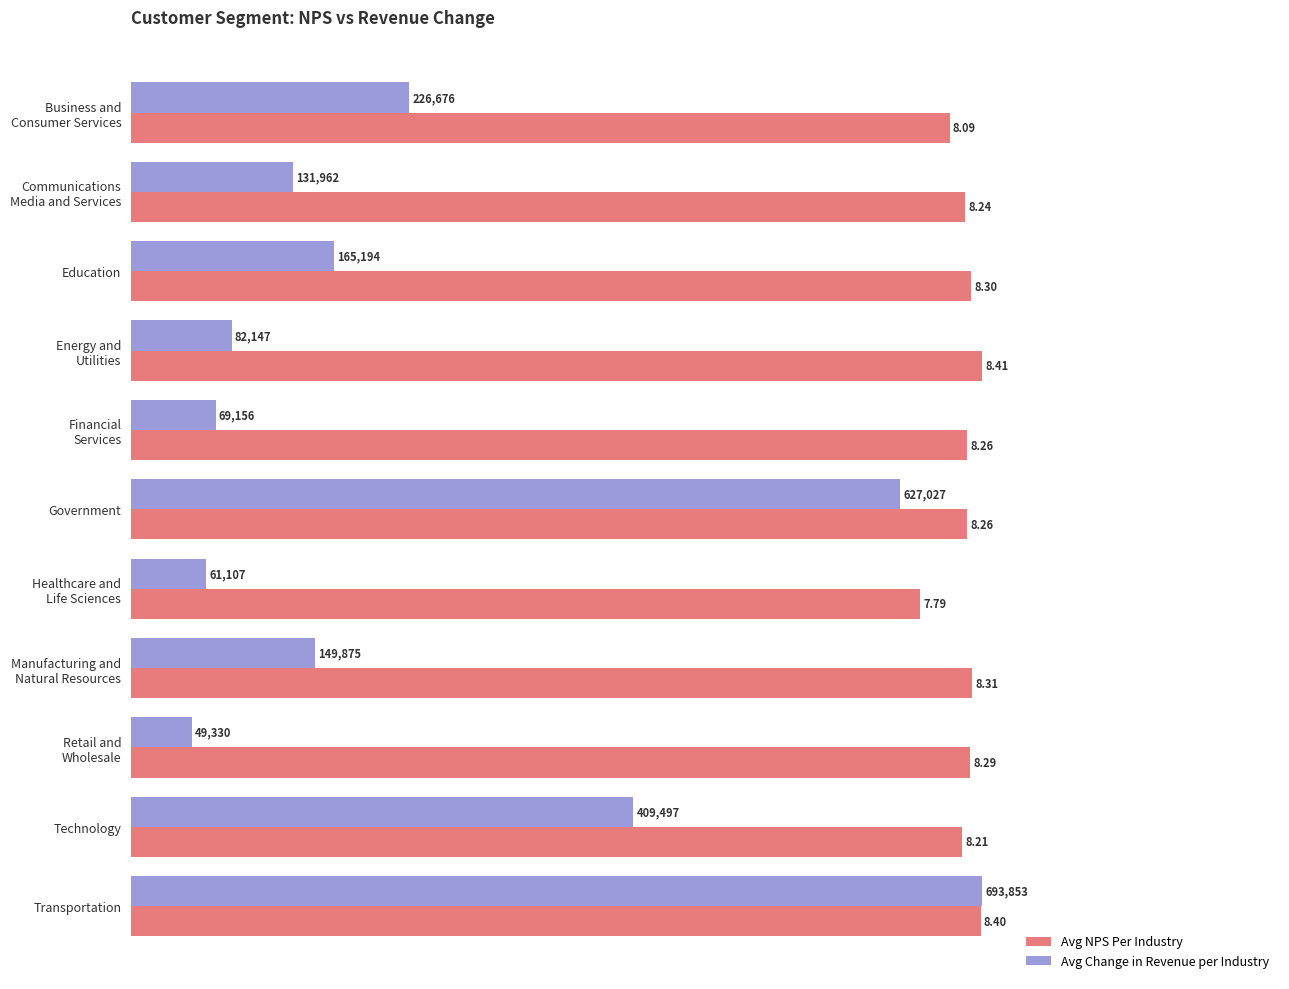

What is the difference between the maximum and minimum values in the Avg NPS Per Industry series?

0.6